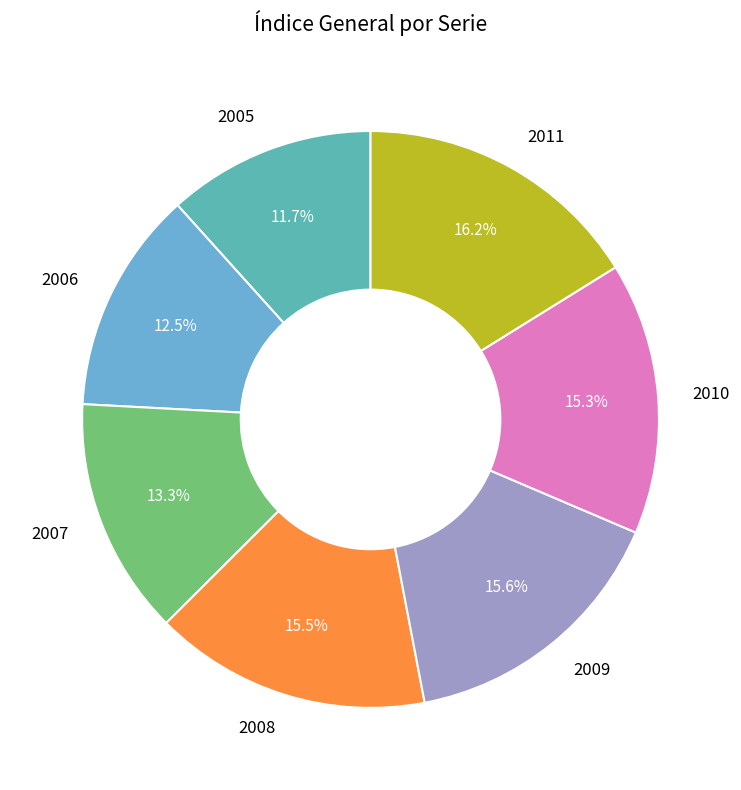

What is the ratio of the value at 2005 to the value at 2007?

0.9